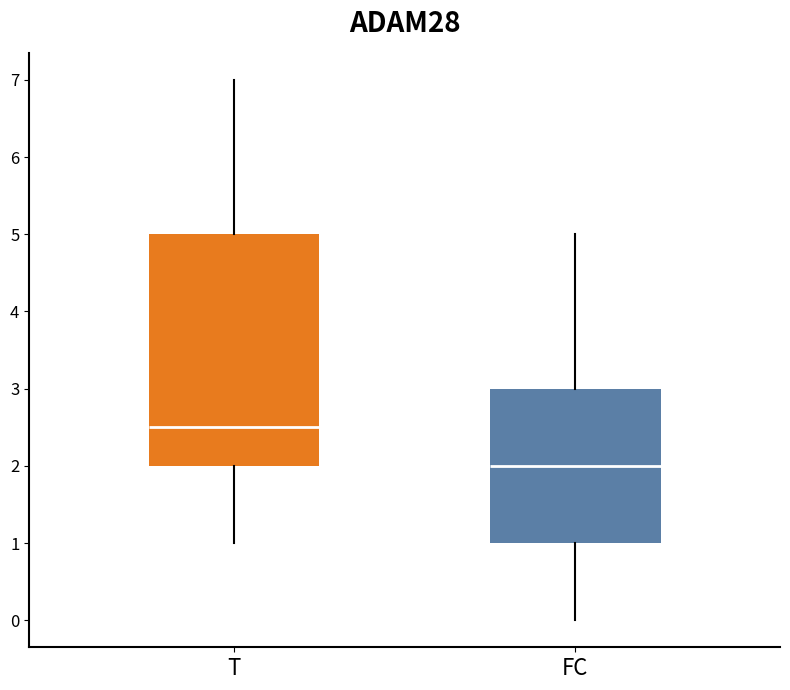

Where is the upper edge of the box for FC on the y-axis? The values are not printed on the chart, so give them approximately, as read against the axis.

3.0